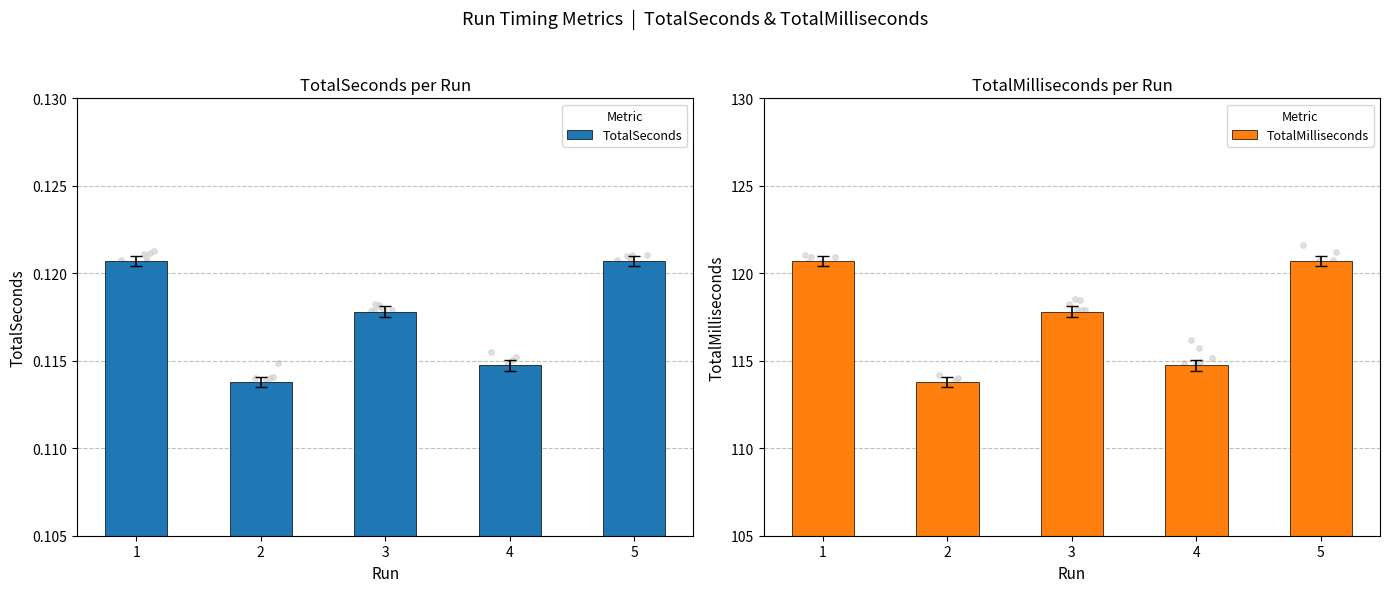

Which series has the largest total across all categories?

TotalMilliseconds